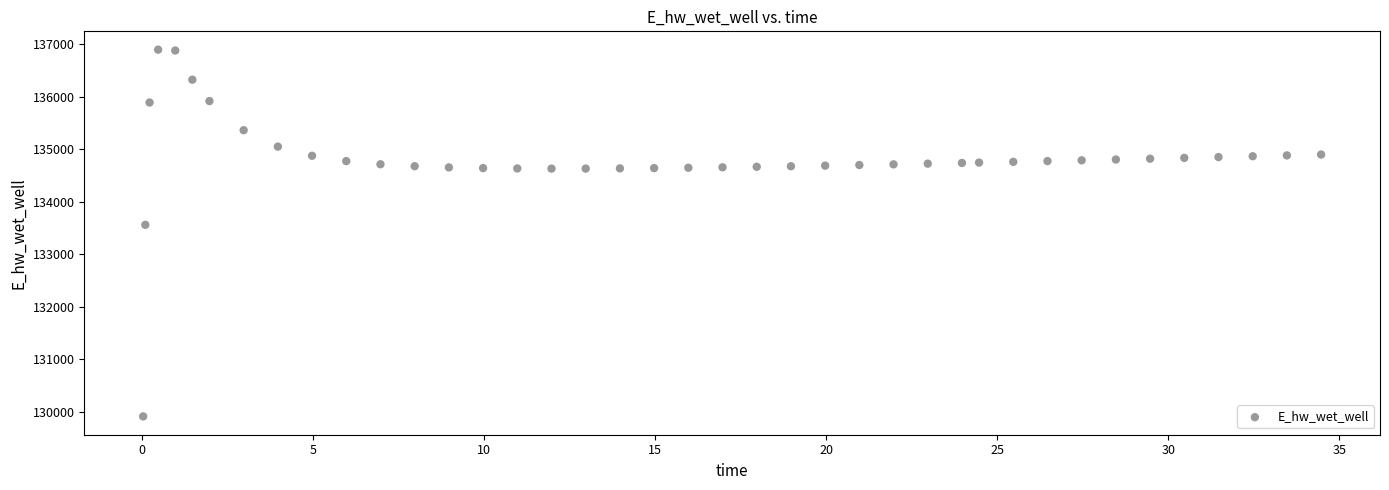

What Y value in the scatter plot is closest to 133407?

133563.8